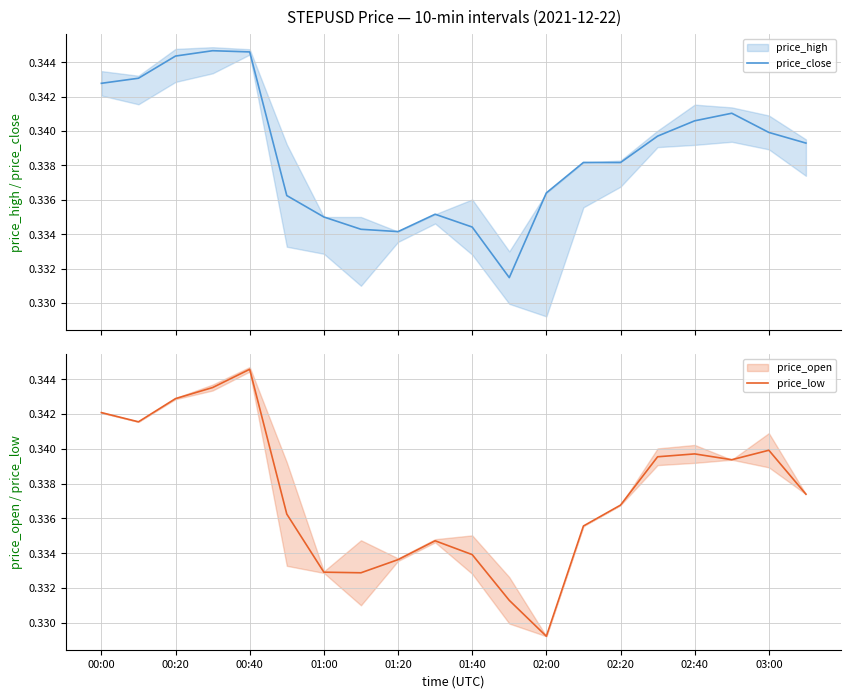

Where is price_low nearest to the value 0?

02:00